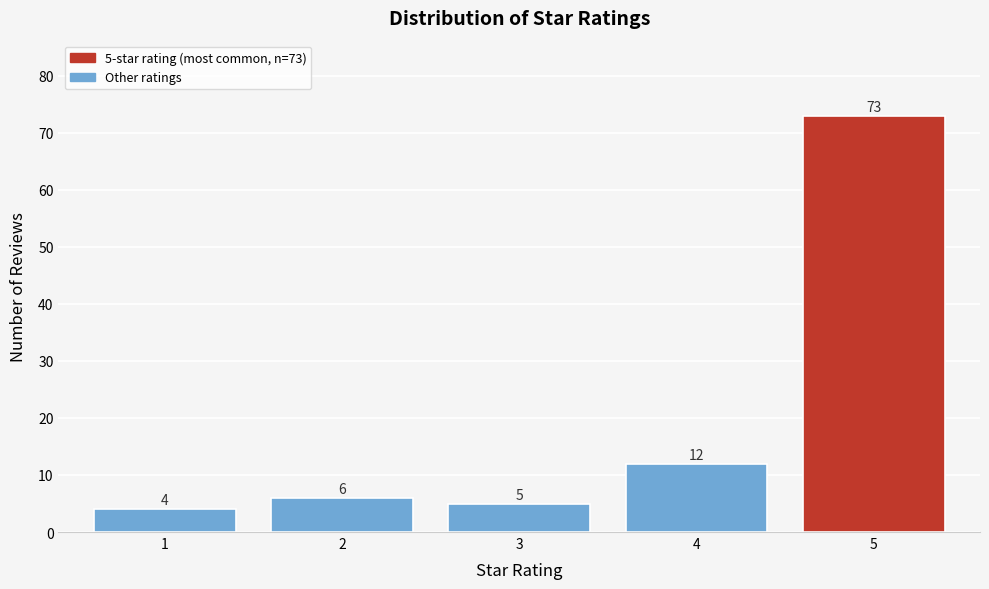

Over which range of the x-axis is the bar tallest?

4.5 to 5.5